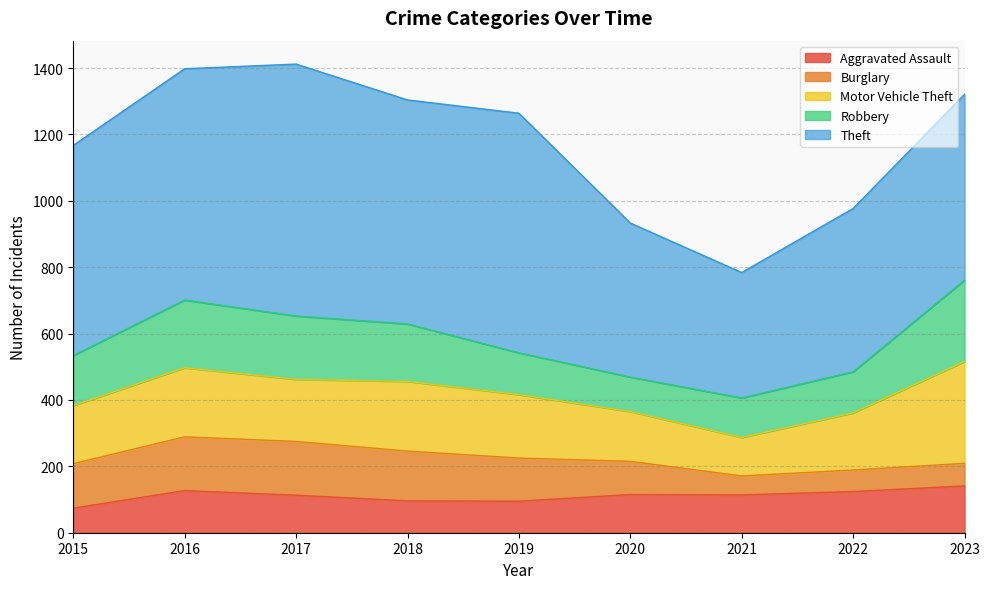

Which has a higher value, 2019 or 2016?

2016